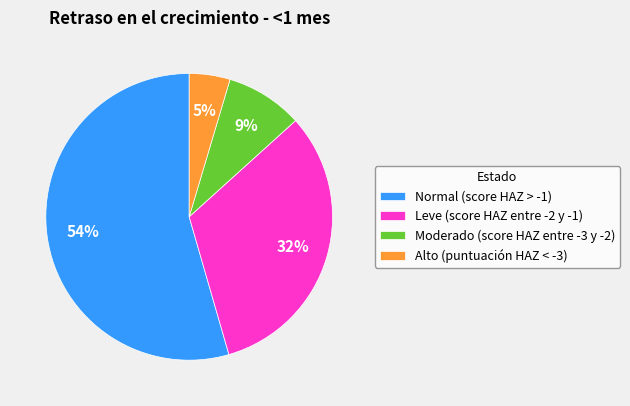

Which has a higher value, Moderado (score HAZ entre -3 y -2) or Leve (score HAZ entre -2 y -1)?

Leve (score HAZ entre -2 y -1)